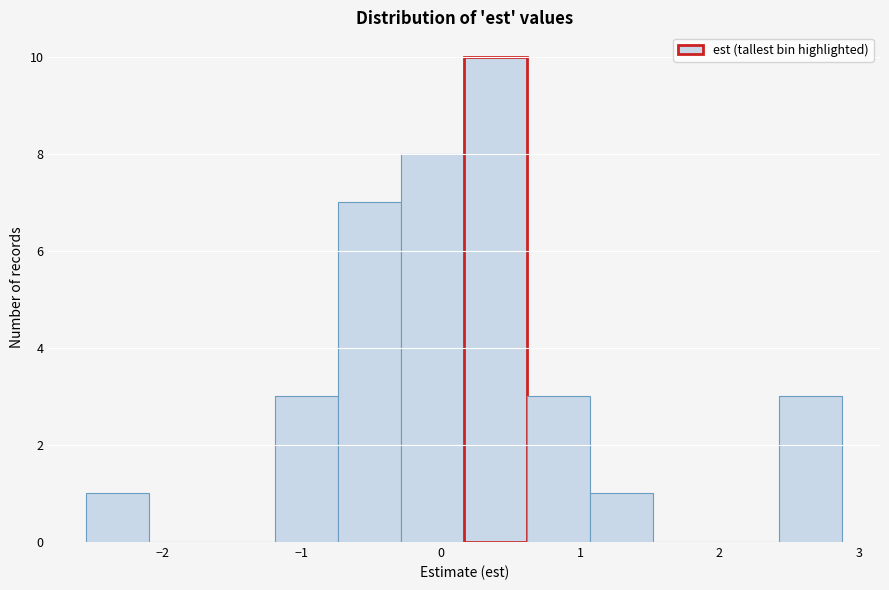

Which range on the x-axis has the tallest bar?

0.2 to 0.6